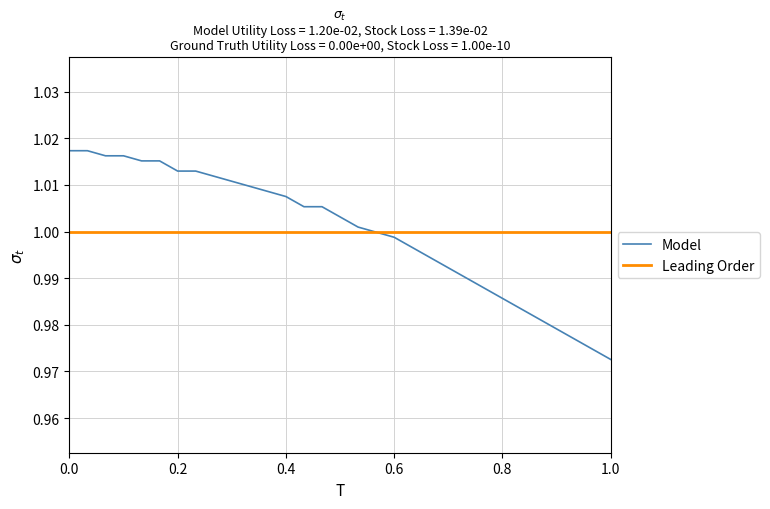

Rank the series by their maximum value, from lowest to highest.

Leading Order, Model